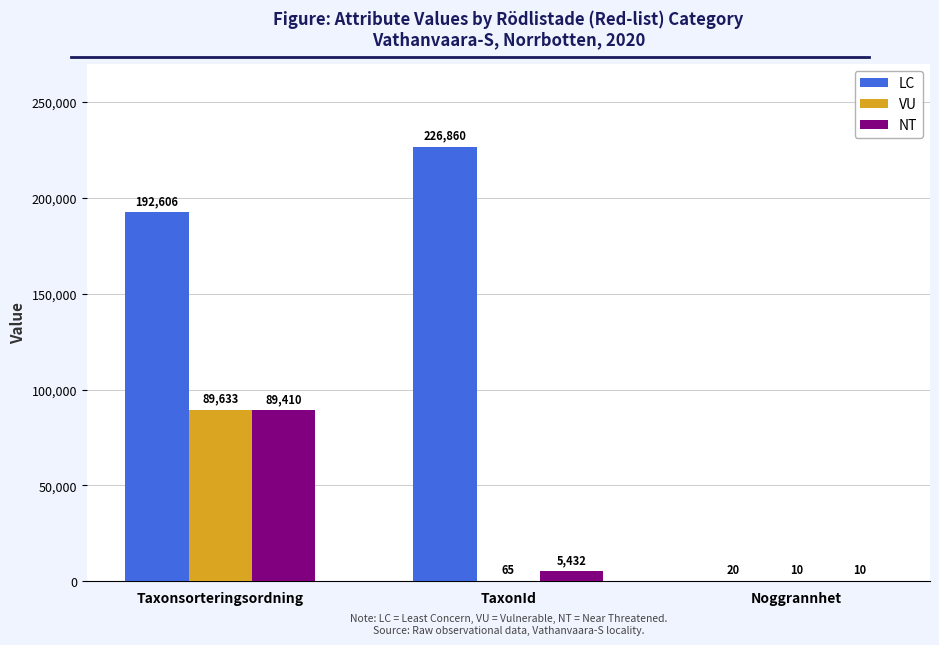

How many data points does each series have?

3